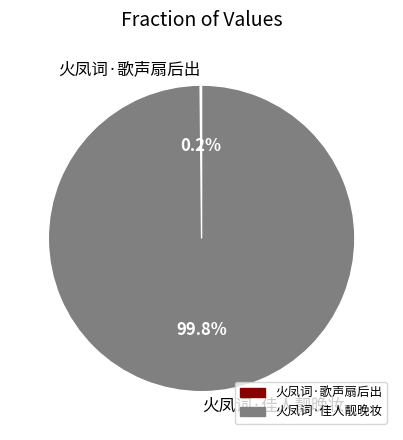

What percentage is NOT represented by 火凤词·佳人靓晚妆?

0.2%